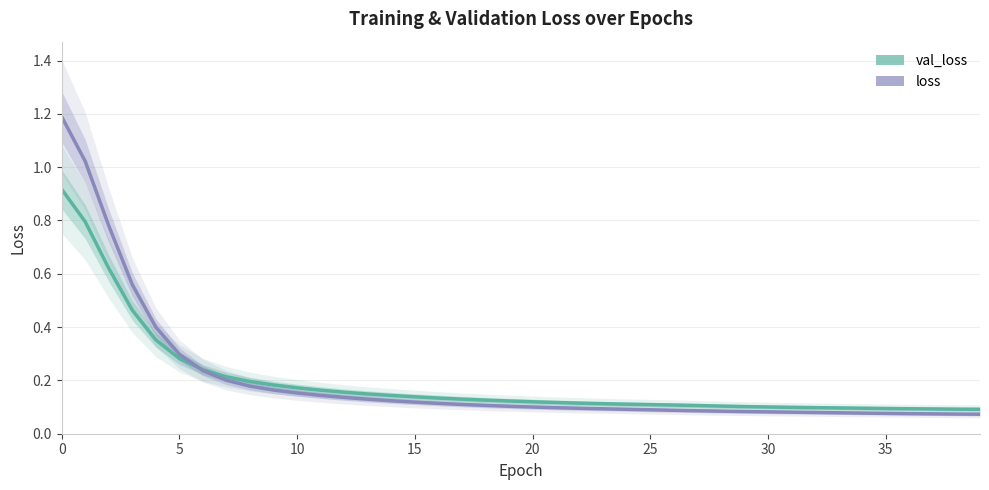

At which label is loss closest to 0?

39